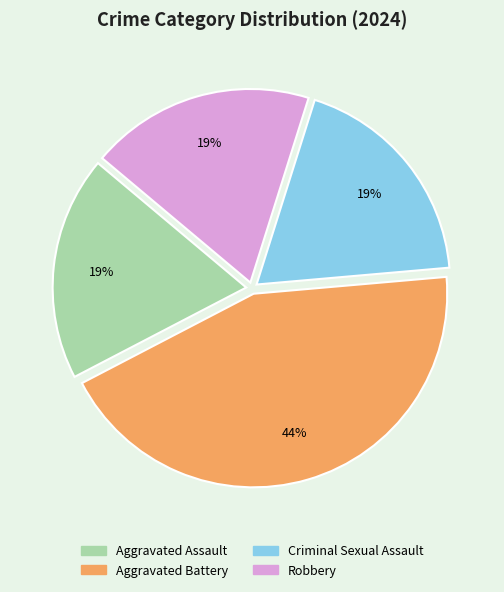

What percentage is the Criminal Sexual Assault slice, to the nearest percent?

19%